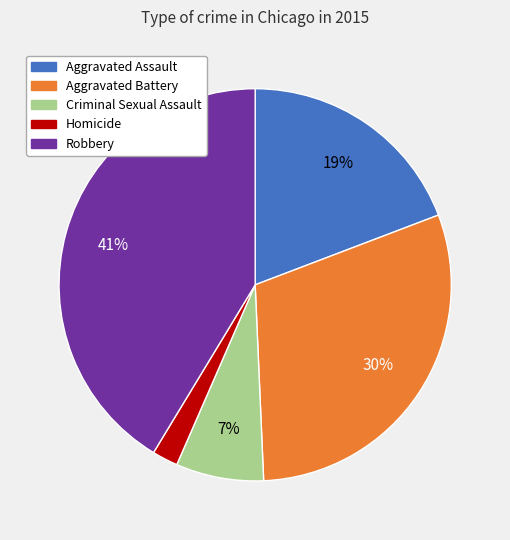

Combined, do Aggravated Assault and Homicide account for over 50%?

No